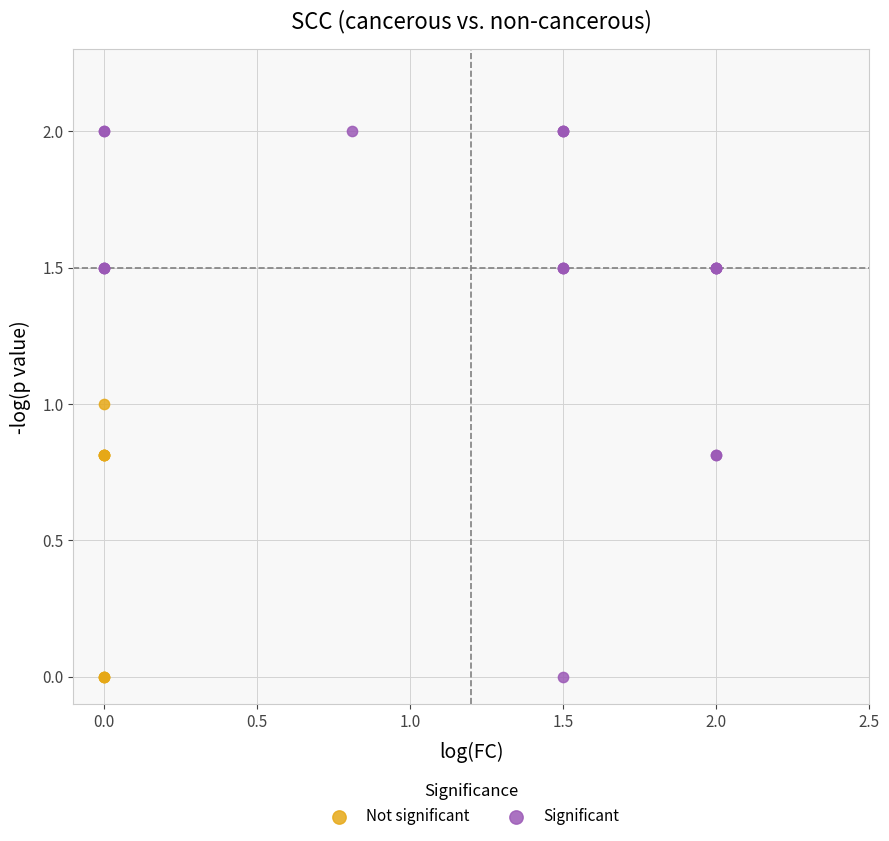

Which series reaches the maximum Y coordinate?

Significant